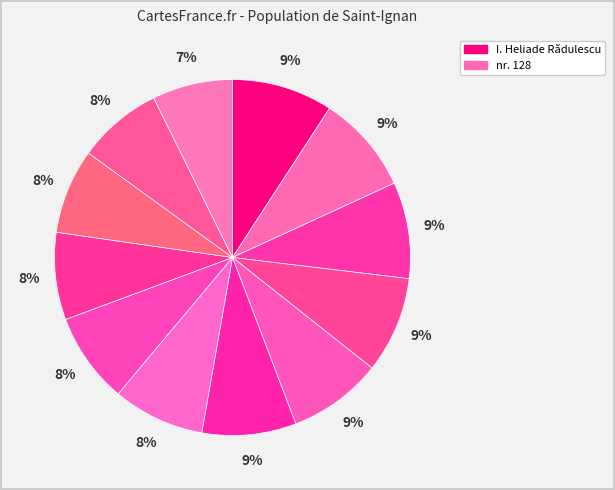

How many slices are in this pie chart?

12